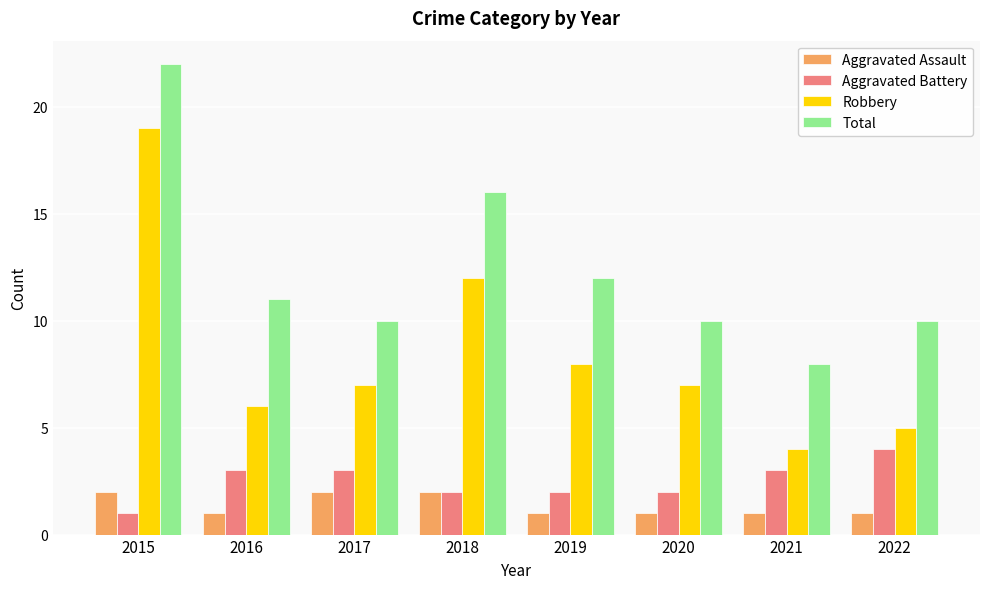

Reading left to right, transcribe all the data shown in this chart.

Aggravated Assault: 2015=2	2016=1	2017=2	2018=2	2019=1	2020=1	2021=1	2022=1
Aggravated Battery: 2015=1	2016=3	2017=3	2018=2	2019=2	2020=2	2021=3	2022=4
Robbery: 2015=19	2016=6	2017=7	2018=12	2019=8	2020=7	2021=4	2022=5
Total: 2015=22	2016=11	2017=10	2018=16	2019=12	2020=10	2021=8	2022=10